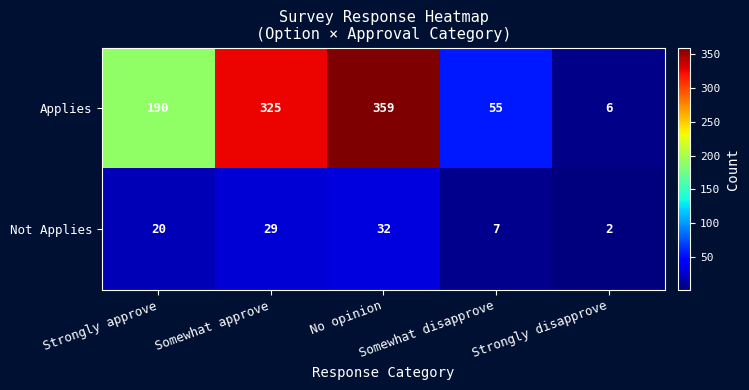

Count the Not Applies values in the range 7 to 29.

3